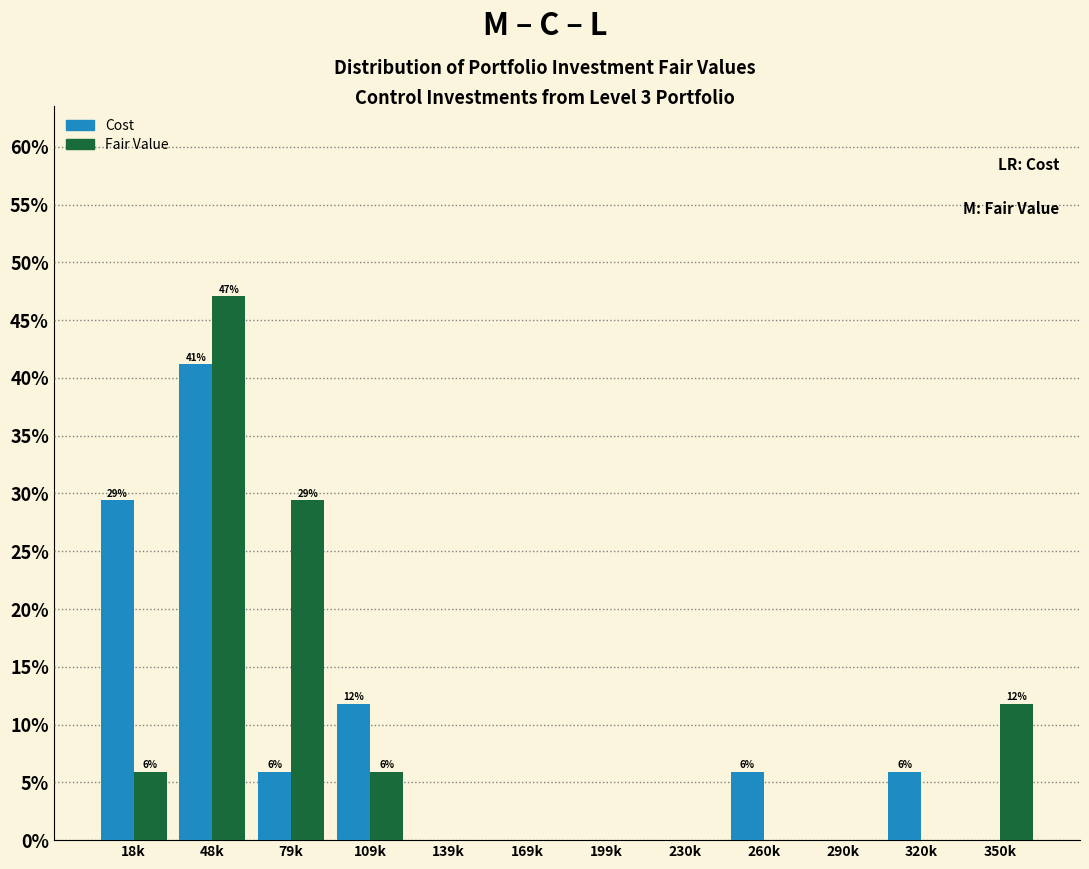

Reading left to right, list all the values displayed in this chart.

Cost: 18k=29.4	48k=41.2	79k=5.9	109k=11.8	139k=0.0	169k=0.0	199k=0.0	230k=0.0	260k=5.9	290k=0.0	320k=5.9	350k=0.0
Fair Value: 18k=5.9	48k=47.1	79k=29.4	109k=5.9	139k=0.0	169k=0.0	199k=0.0	230k=0.0	260k=0.0	290k=0.0	320k=0.0	350k=11.8